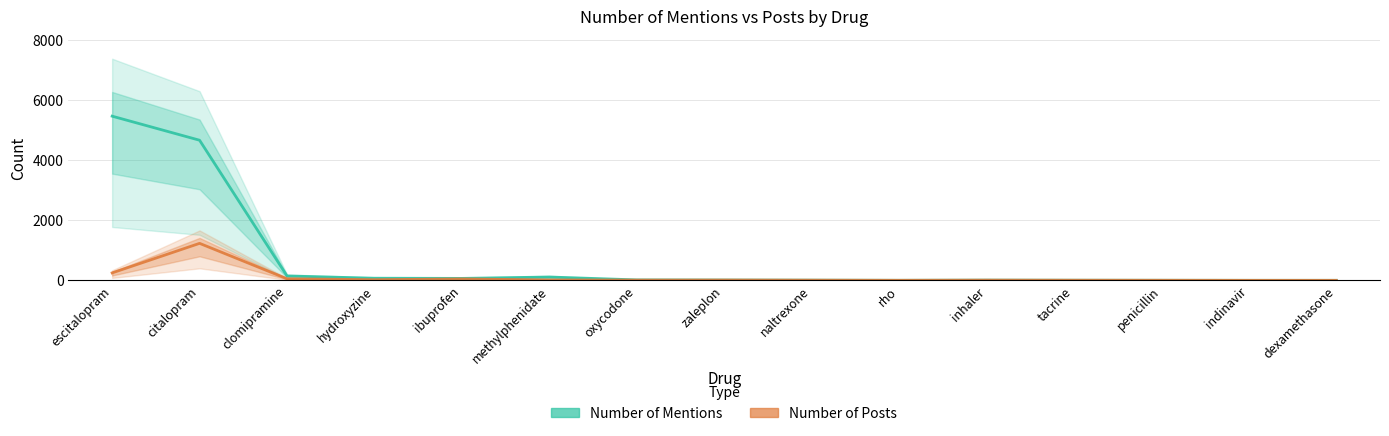

In Number of Posts, how many points are lower than both neighbors (excluding endpoints)?

3